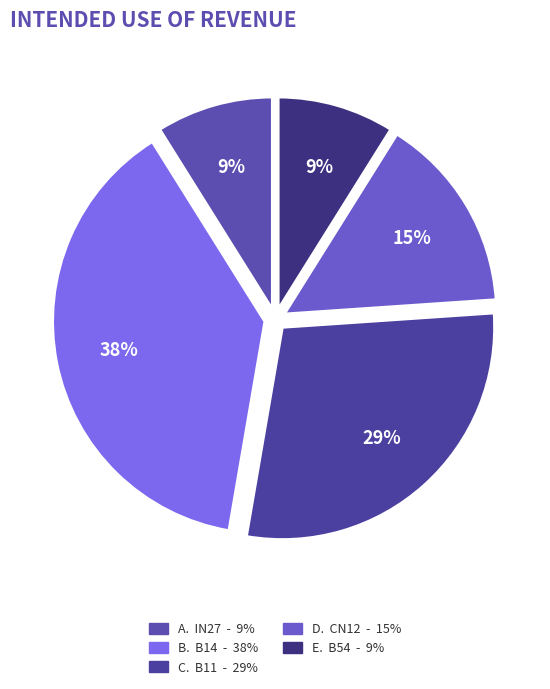

How many segments does this pie chart have?

5